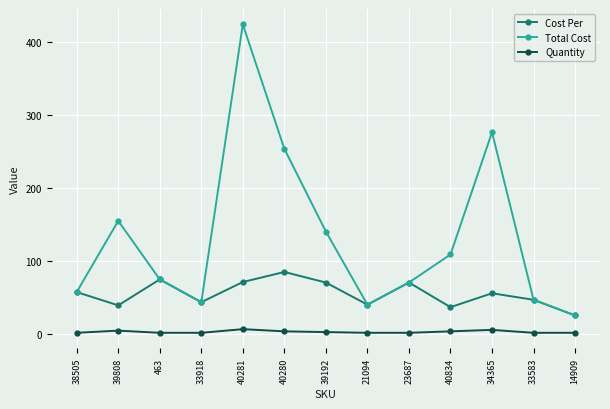

Count the number of data series in this chart.

3